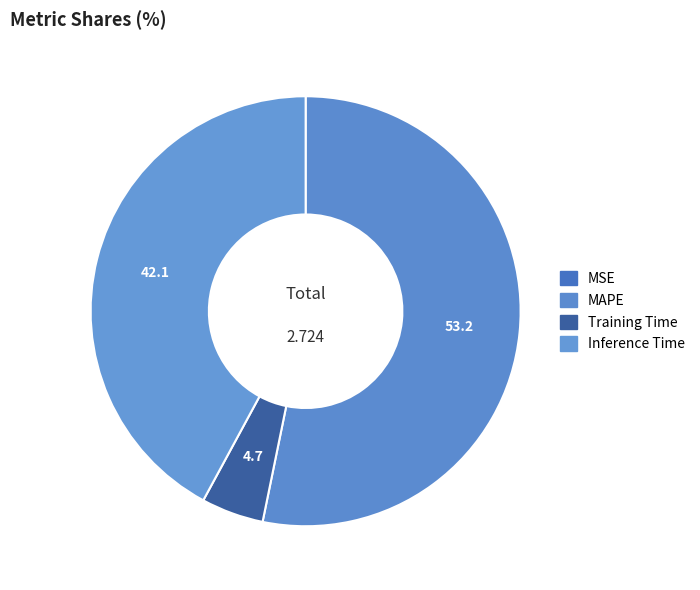

To the nearest percent, what percentage of the pie is Training Time?

5%